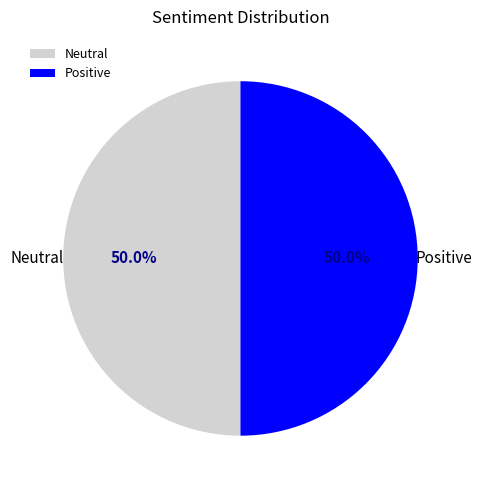

Approximately how many times larger is the value at Positive compared to Neutral?

1.0